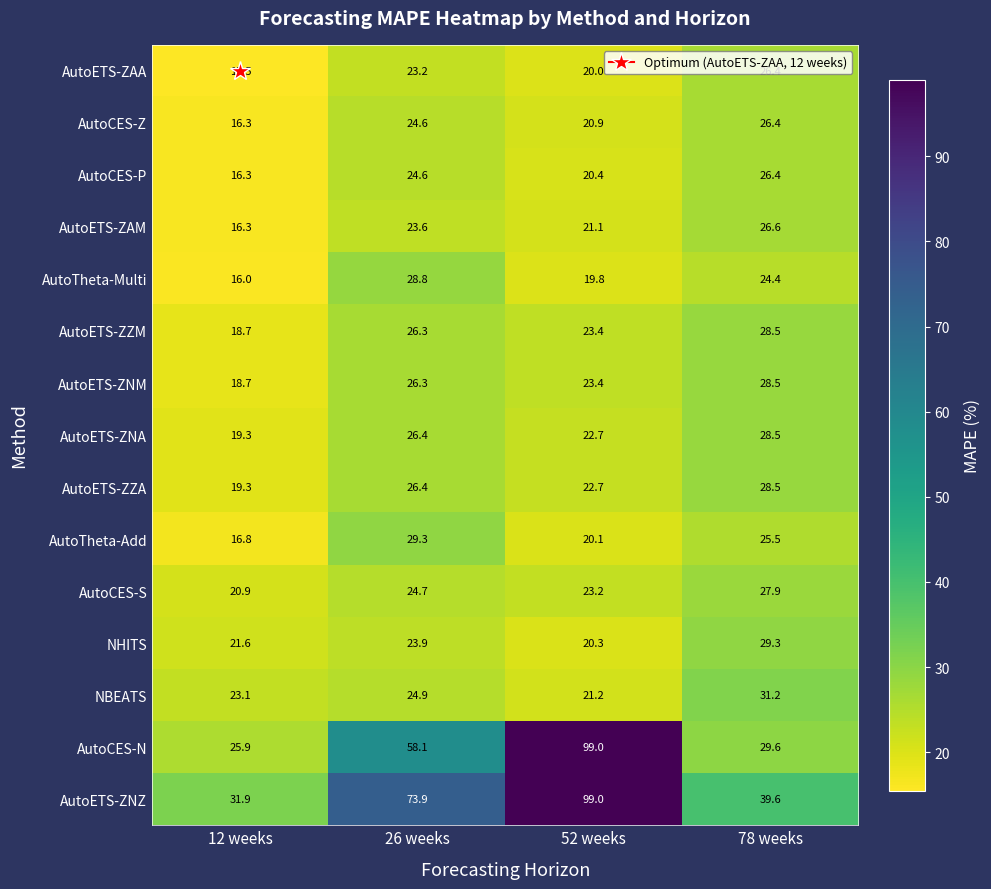

True or false: AutoCES-P has a value of 20.4 at 52 weeks.

True